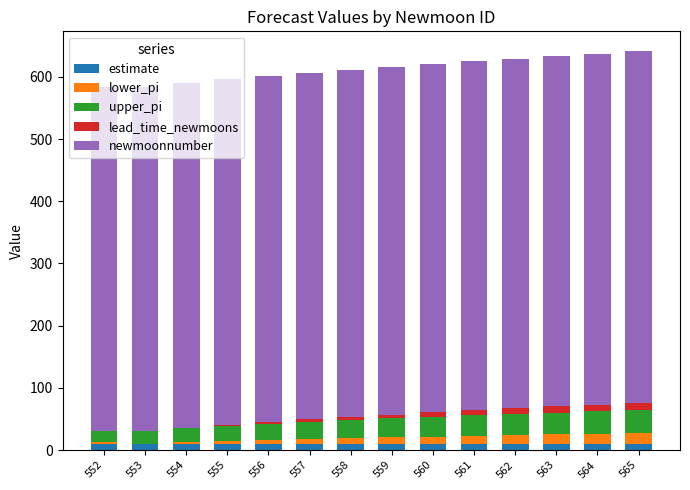

Does the chart contain stacked bars?

Yes